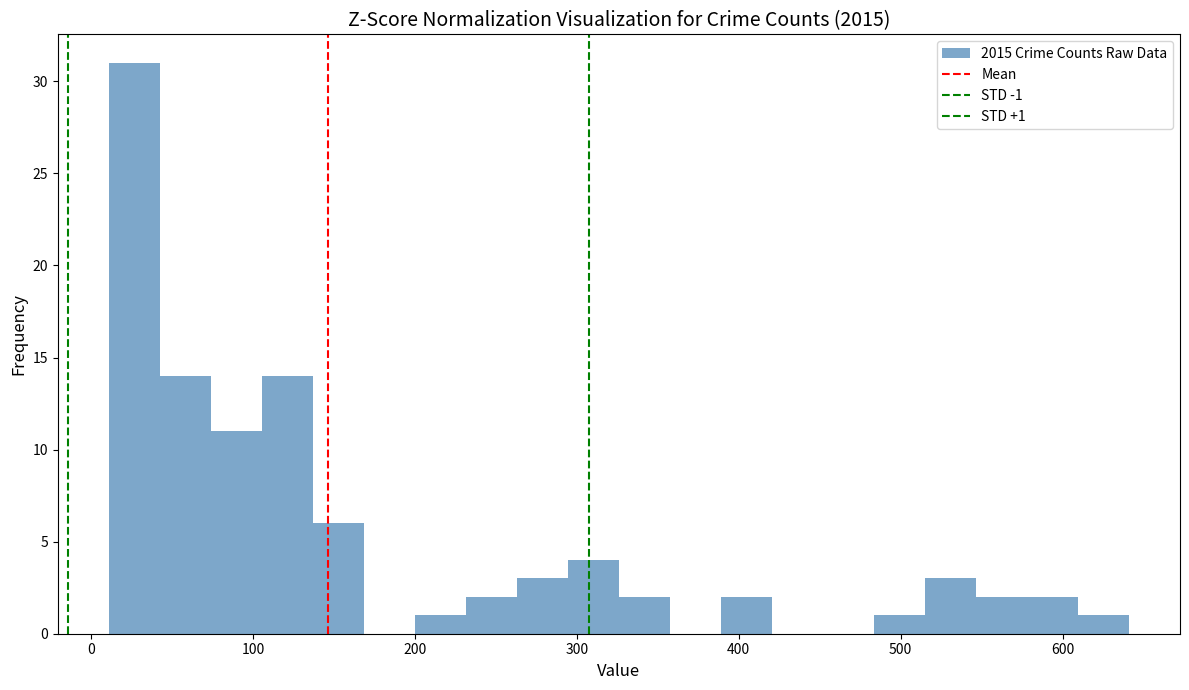

Read against the x-axis, roughly where is the centre of the tallest bar?

30